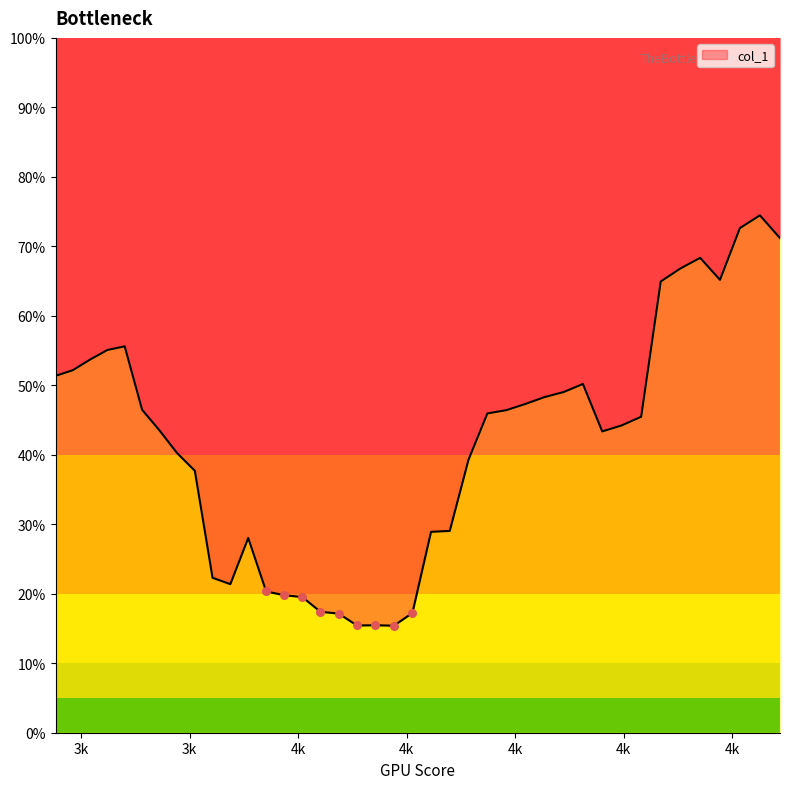

What is the change in value from 3872.4395961631353 to 4262.469462050673?

+0.1